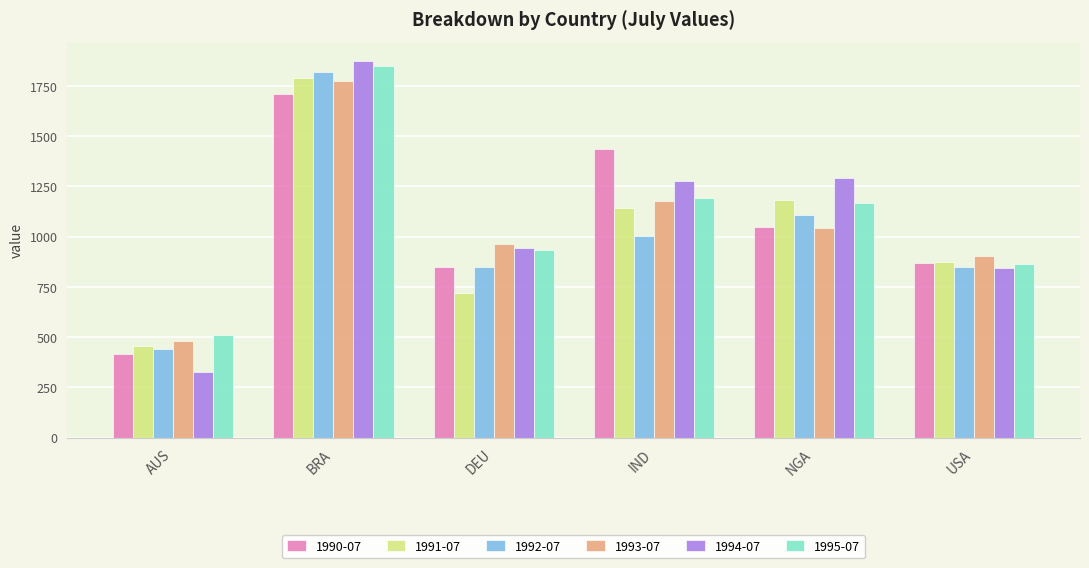

How many groups of bars are there?

6